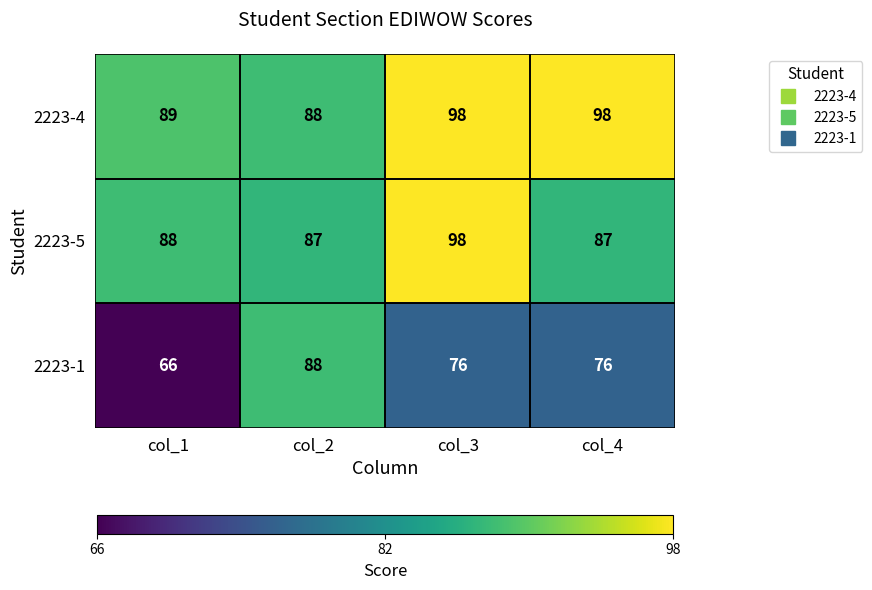

What is the difference between the maximum and minimum values in the 2223-1 series?

22